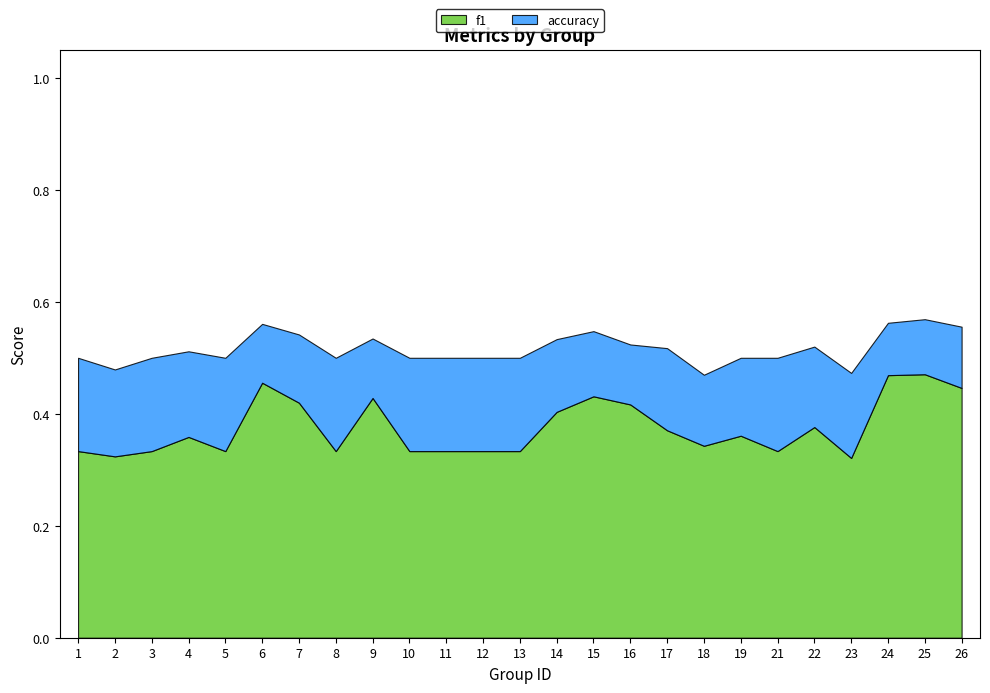

How many lines are shown in the chart?

2